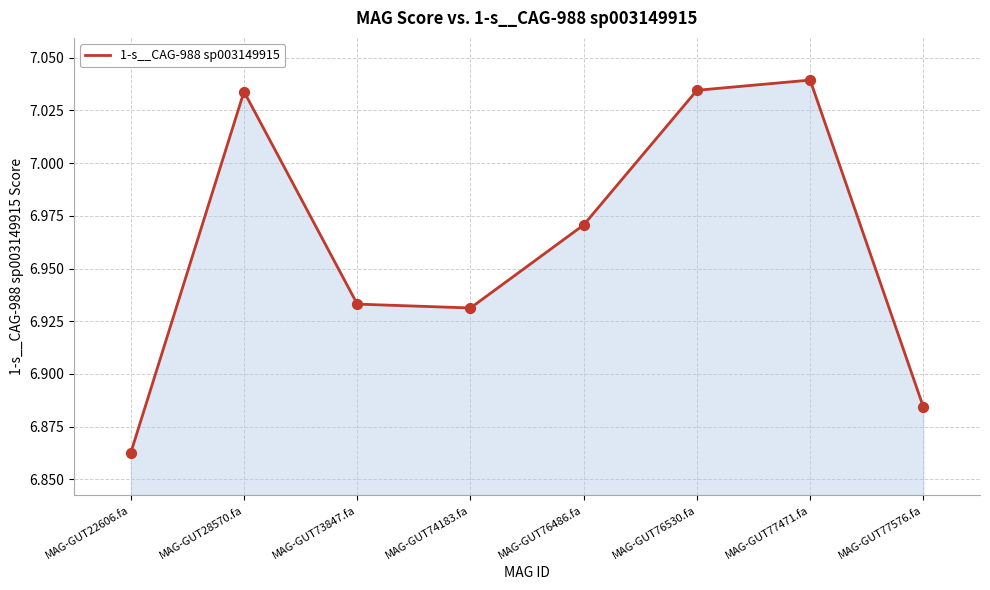

What is the change in value from MAG-GUT77471.fa to MAG-GUT77576.fa?

-0.2